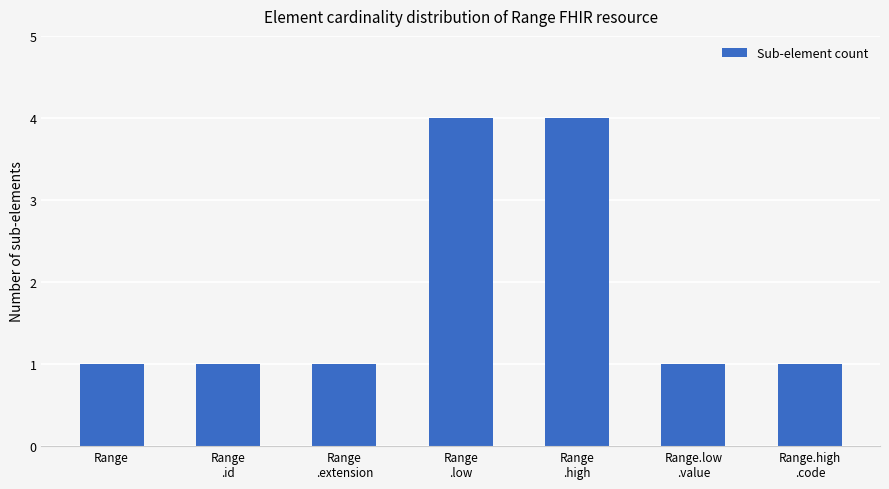

Read the value at Range
.low.

4